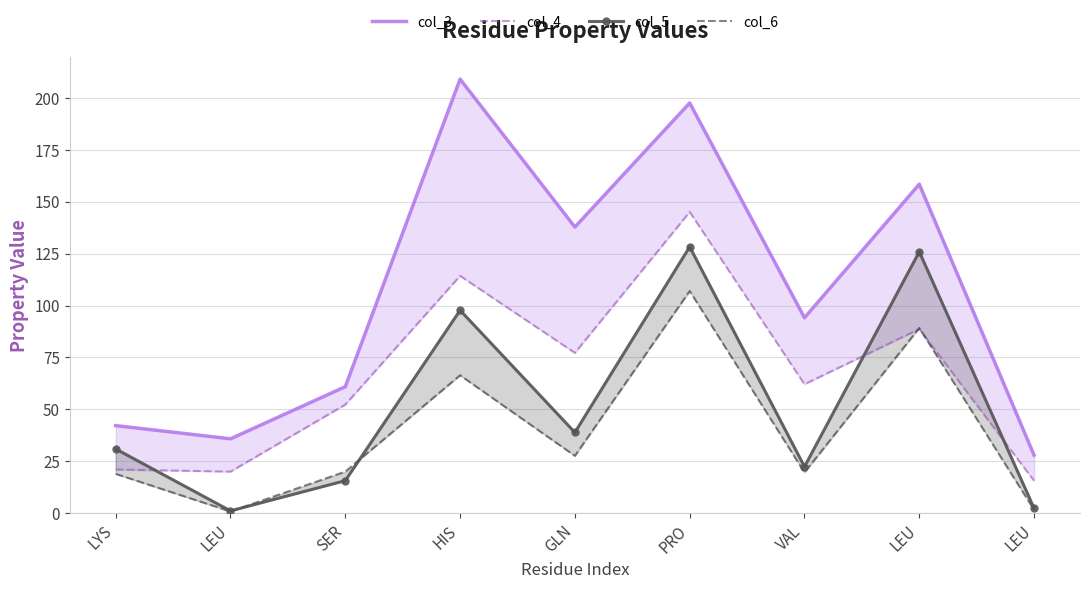

Which has a higher value, PRO or LEU?

PRO